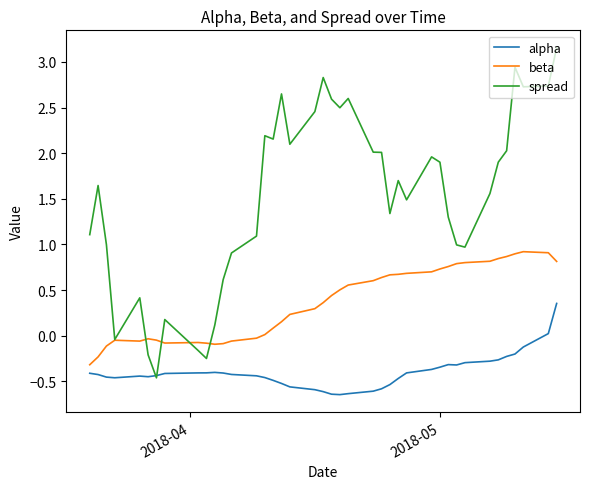

Rank the series by their average value, from lowest to highest.

alpha, beta, spread